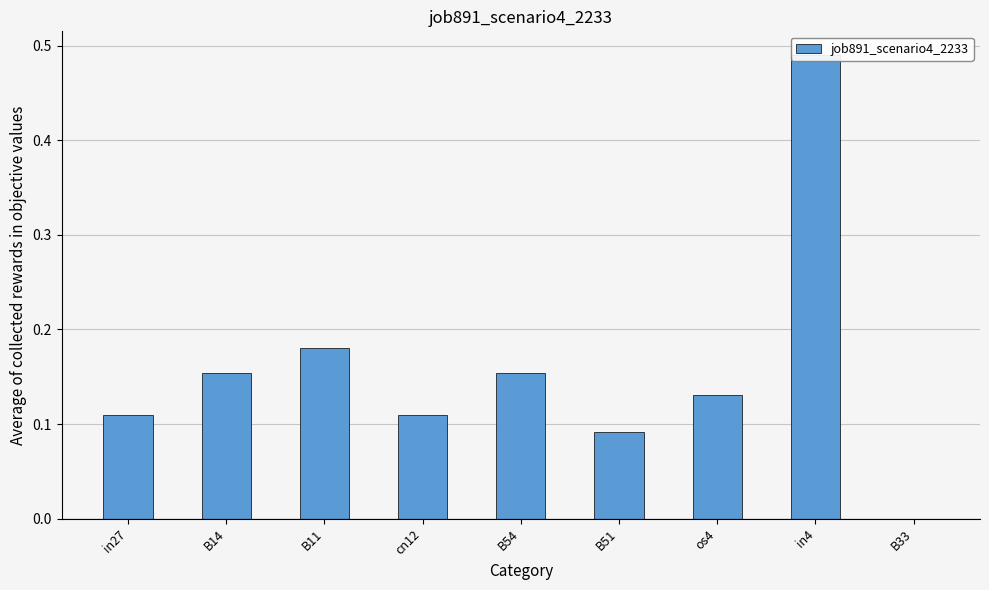

The value at B11 is 0.1. True or false?

False